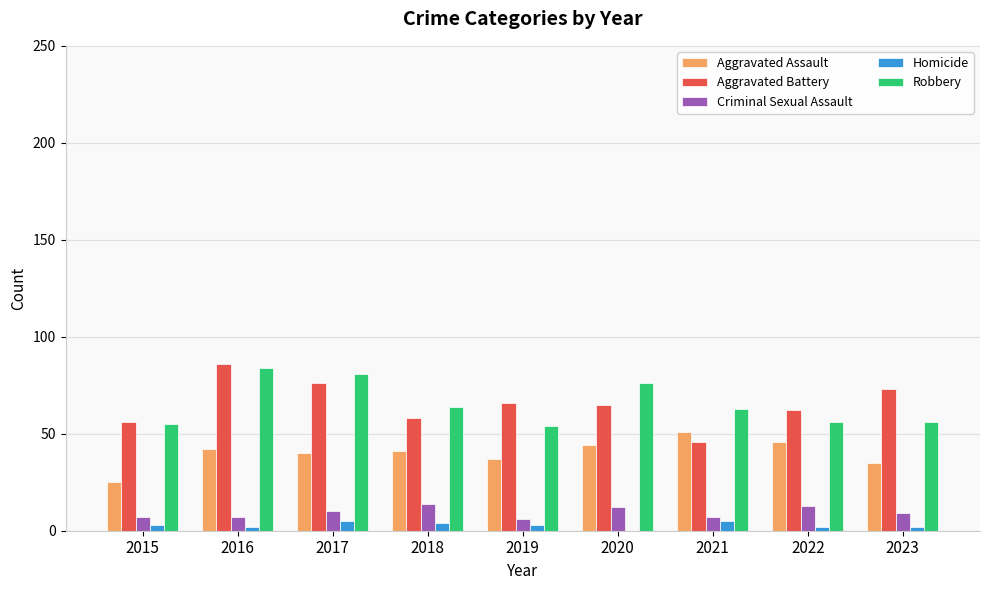

How many groups of bars are there?

9